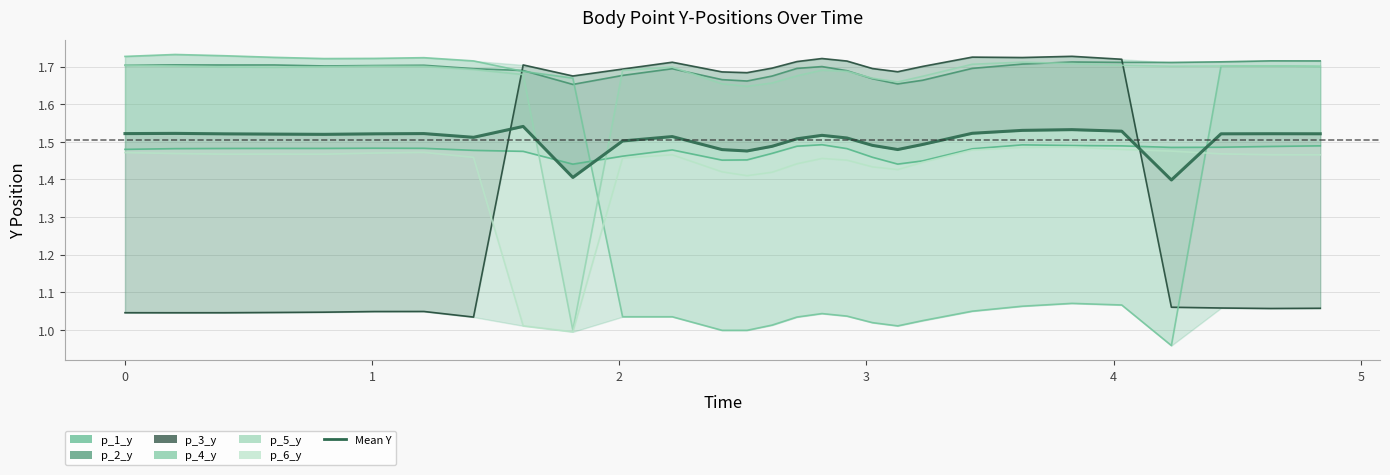

At which category does p_6_y reach its first local peak?

0.6044657230377197